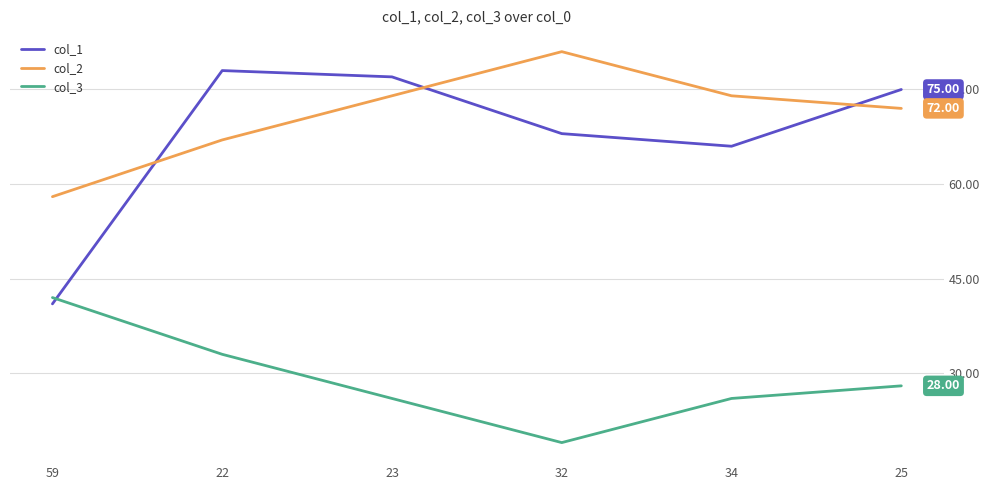

Does the chart display data point markers on the line(s)?

No